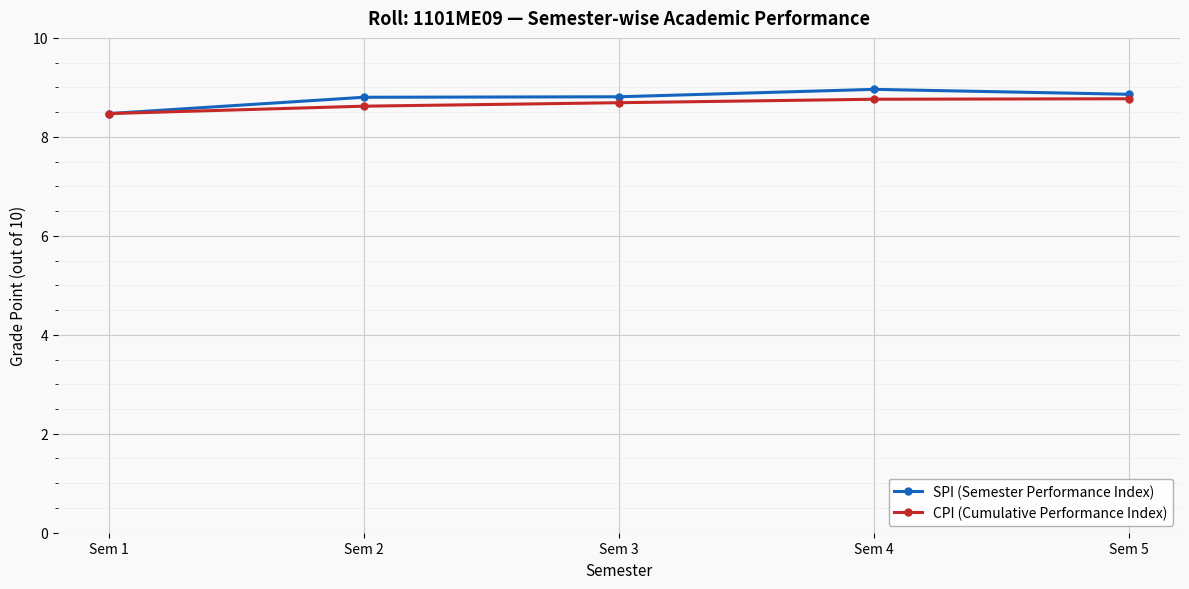

What is the maximum value for SPI (Semester Performance Index)?

9.0